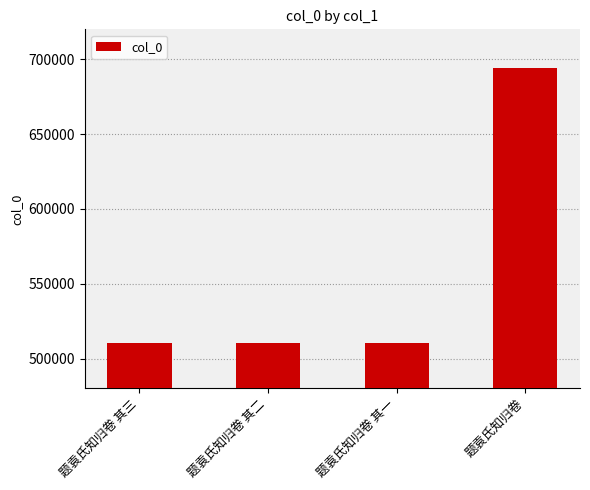

What is the ratio of the value at 题袁氏知归卷 to the value at 题袁氏知归卷 其二?

1.4